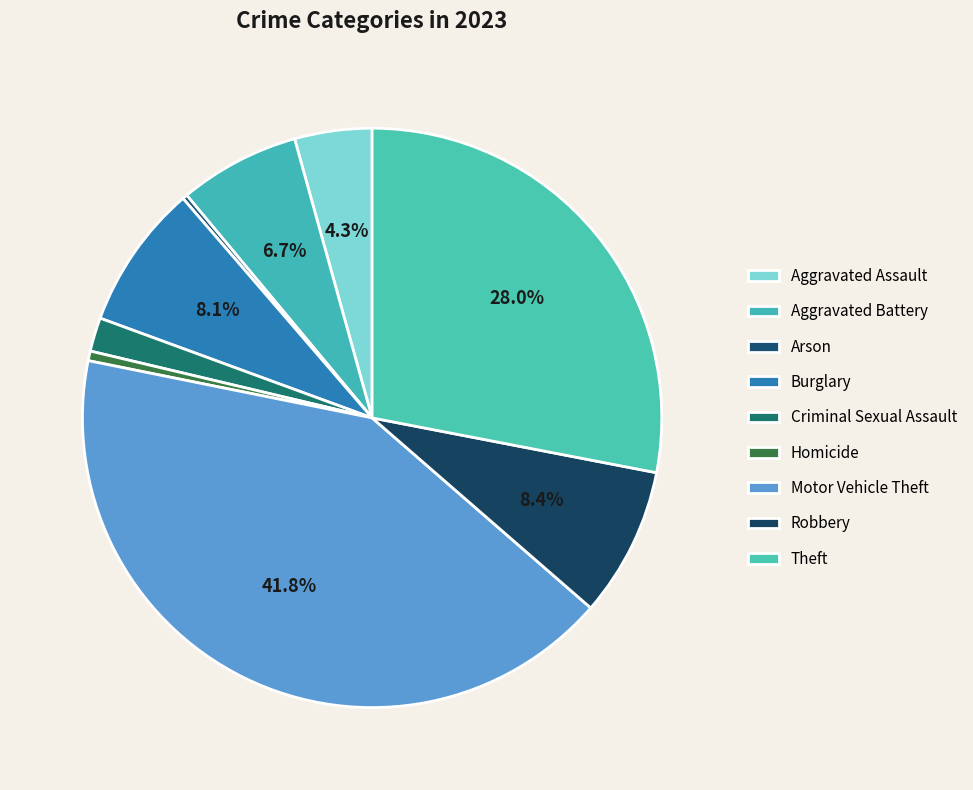

What portion of the pie excludes Motor Vehicle Theft?

58.2%